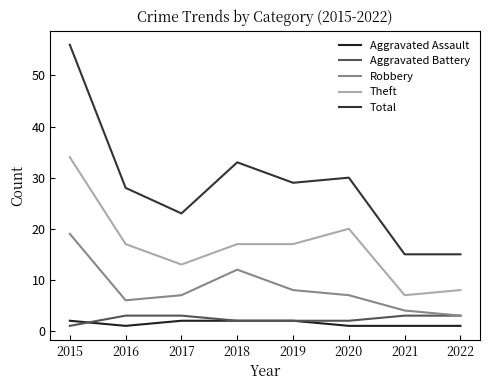

The value of Theft at 2015 is 34. True or false?

True